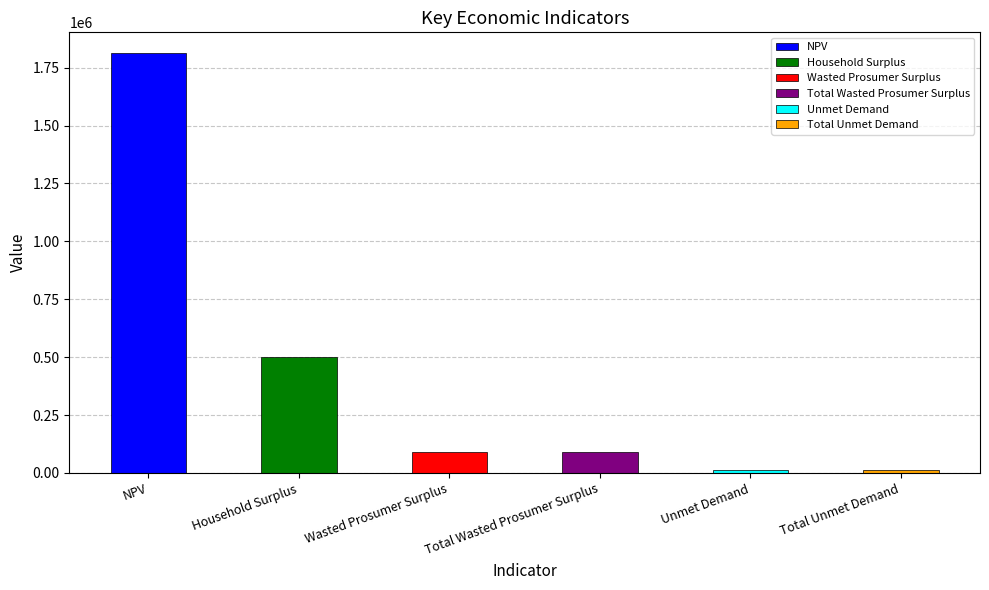

What is the label of the 6th bar from the right?

NPV